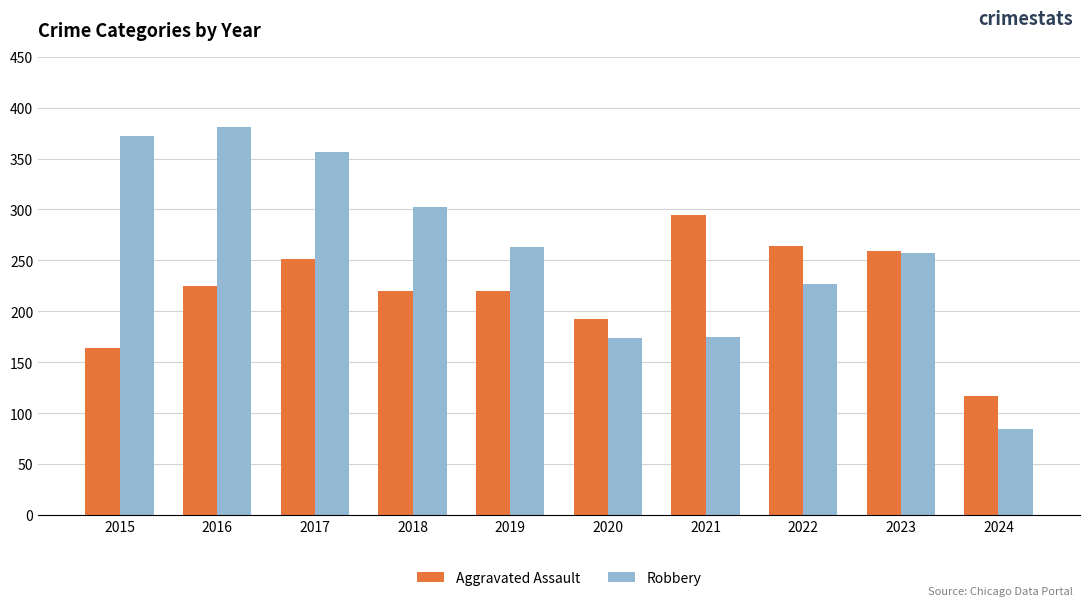

Rank the series at 2017 from highest to lowest value.

Robbery, Aggravated Assault